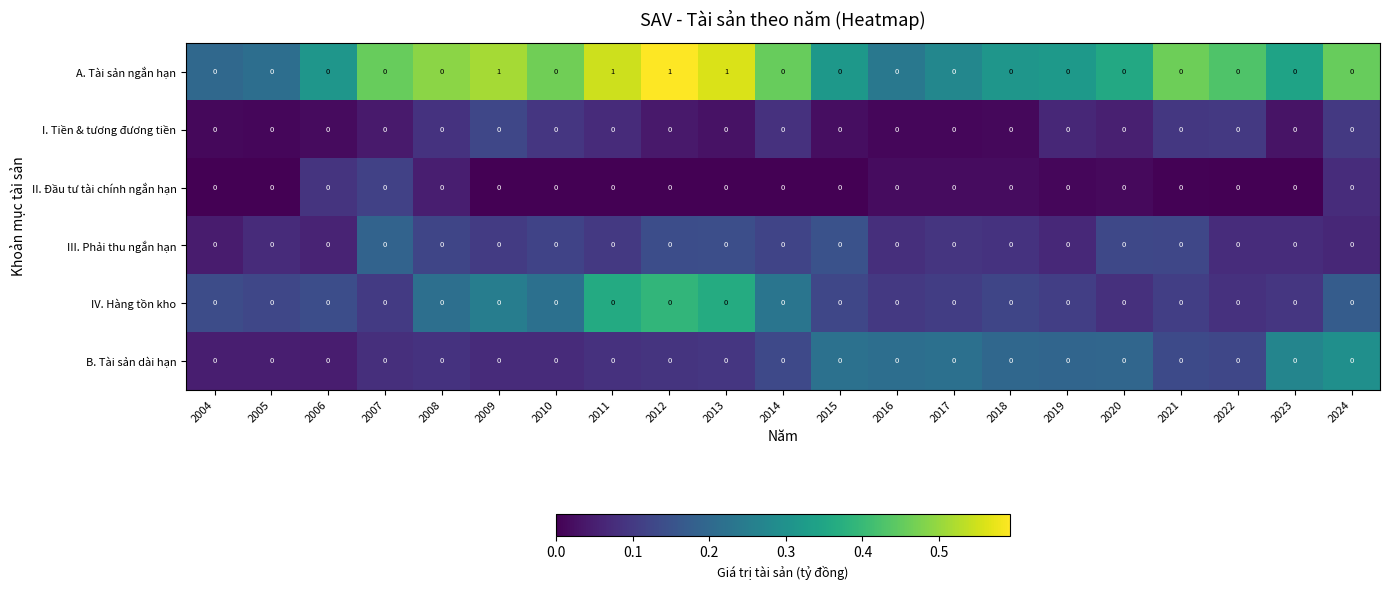

What is the difference between the highest and lowest values at 2012?

1